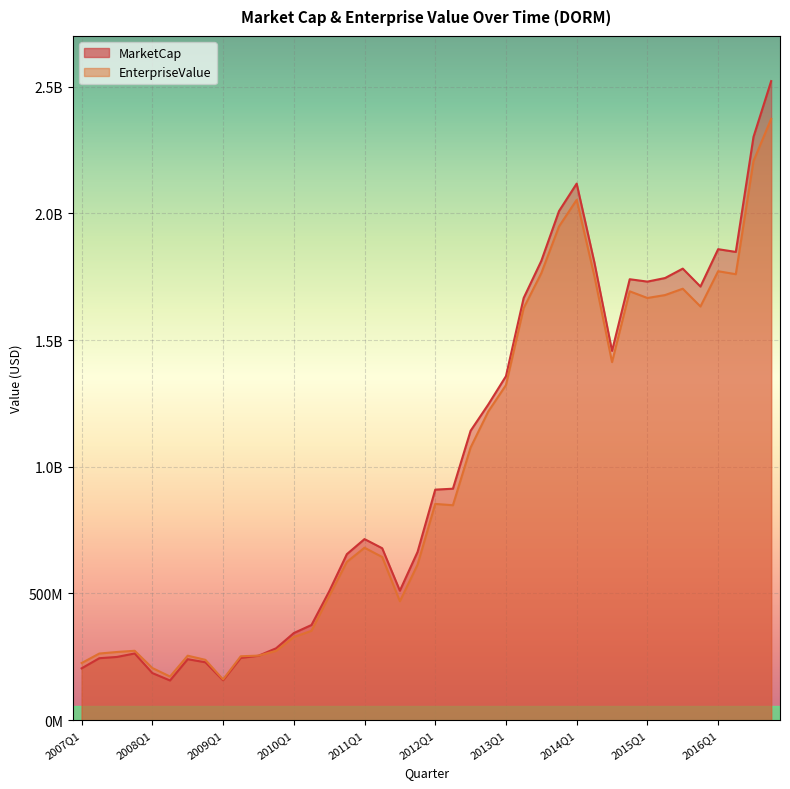

At which category is the sum across all series the highest?

2016Q4